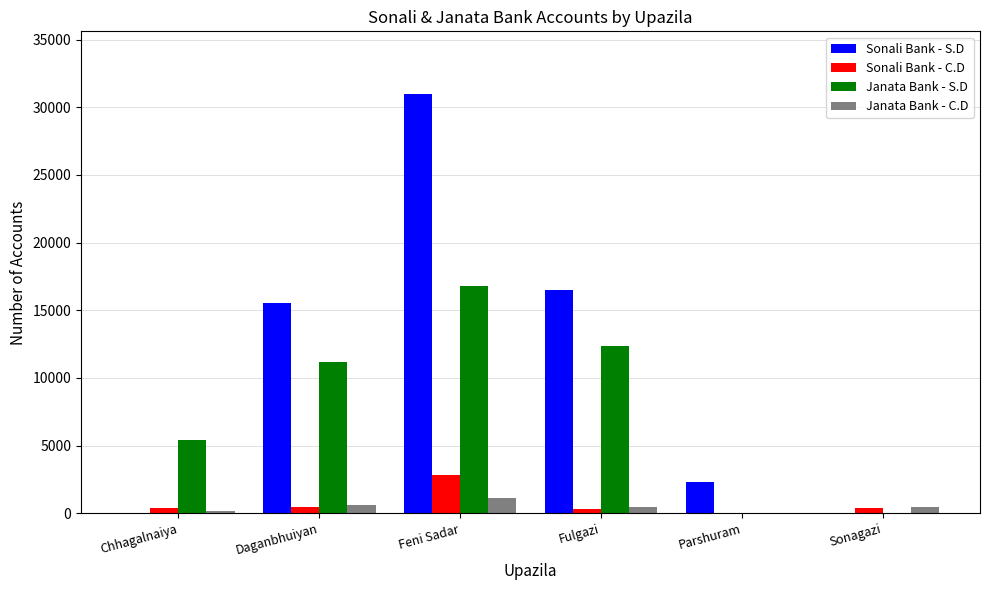

The value of Sonali Bank - S.D at Fulgazi is 4328. True or false?

False